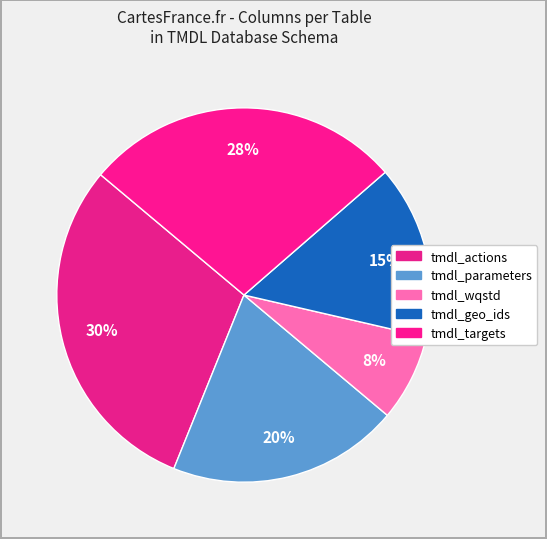

How many segments does this pie chart have?

5